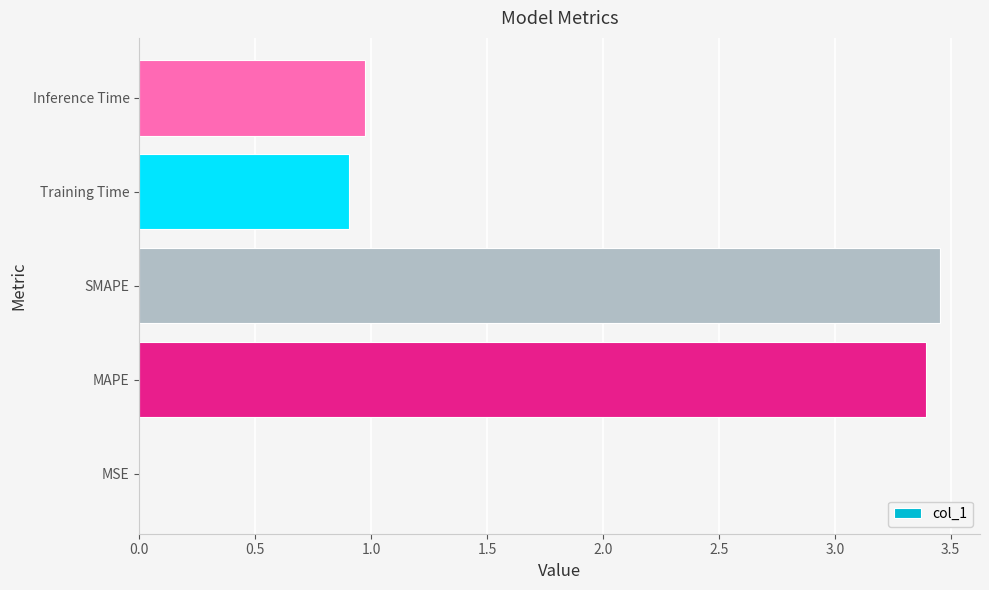

What is the sum of all values?

8.7